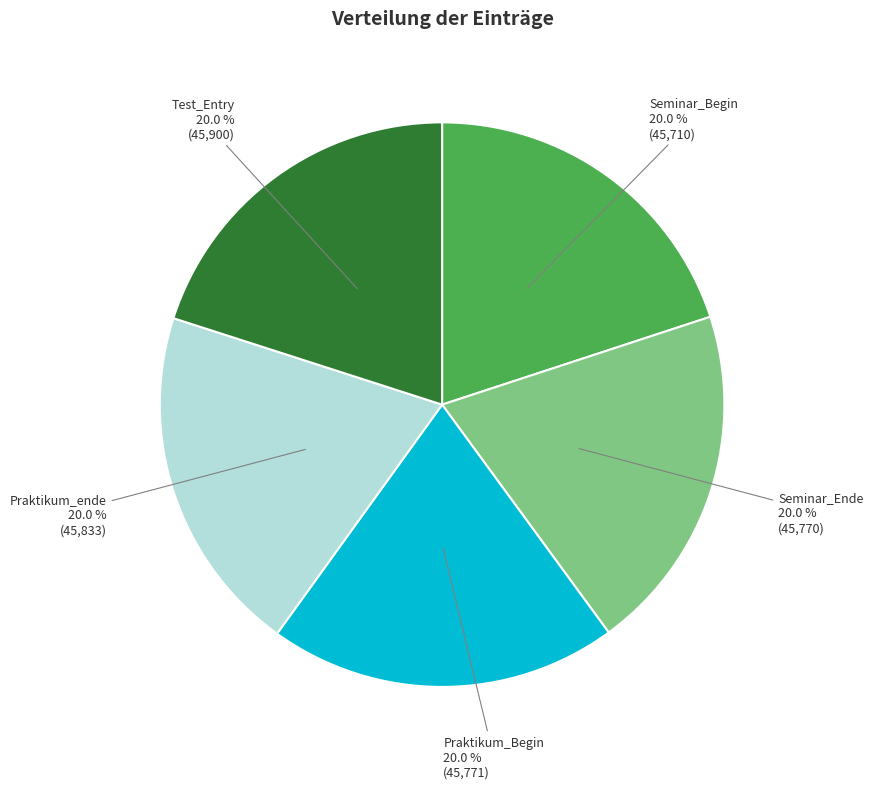

What is the total percentage of Praktikum_ende and Praktikum_Begin?

40.0%